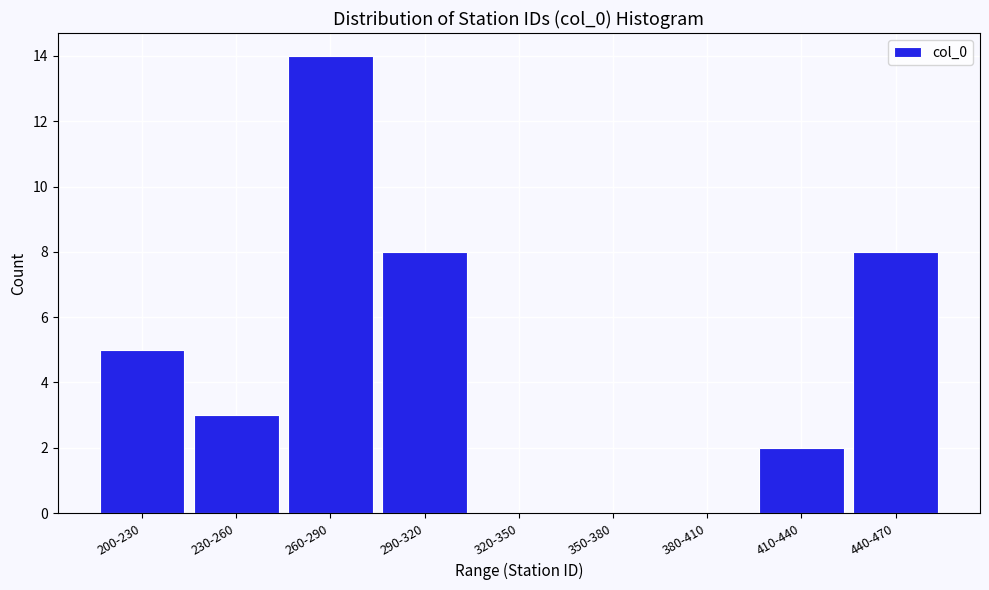

Reading left to right, transcribe all the data shown in this chart.

200-230=5	230-260=3	260-290=14	290-320=8	320-350=0	350-380=0	380-410=0	410-440=2	440-470=8